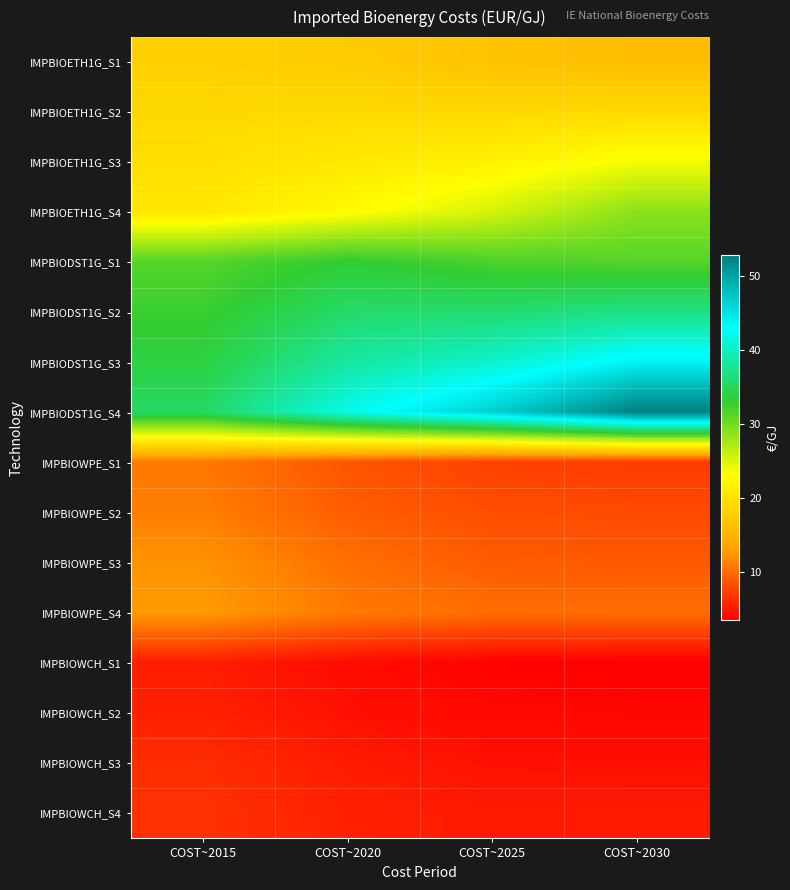

At which category does the chart reach its minimum across all series?

COST~2030